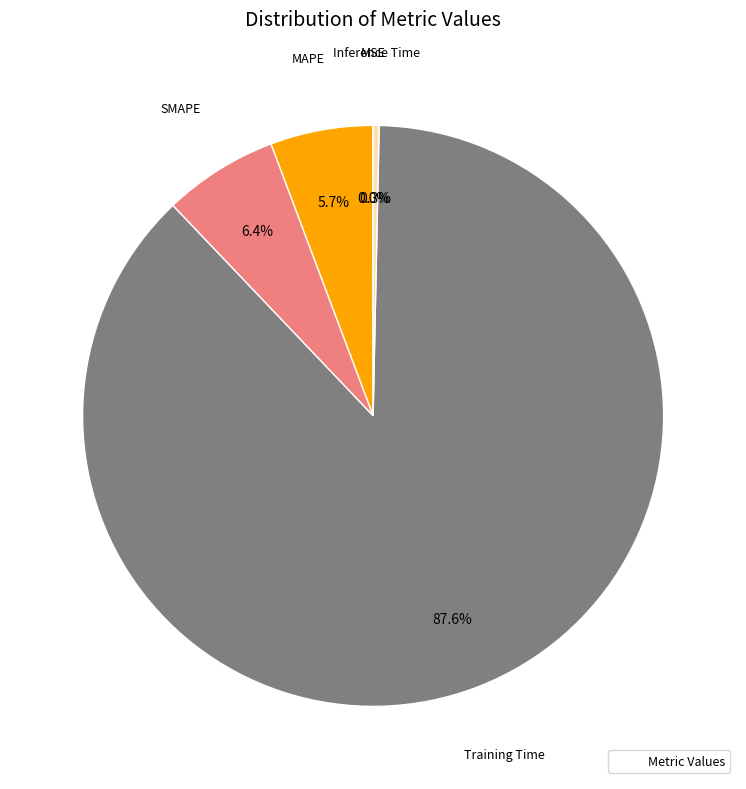

Is there a majority slice in this chart?

Yes